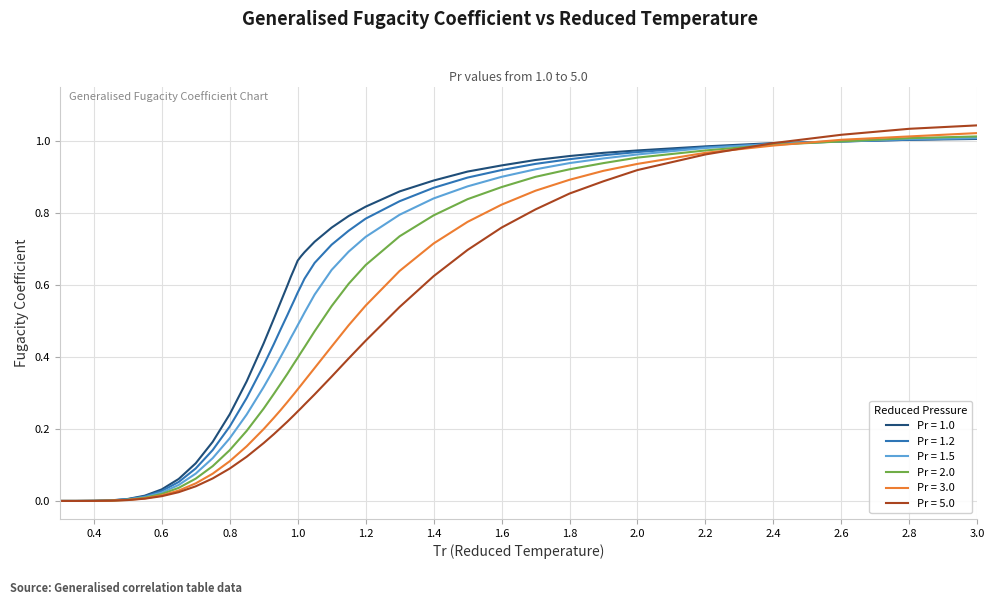

Which series has the largest range (max minus min)?

Pr = 5.0